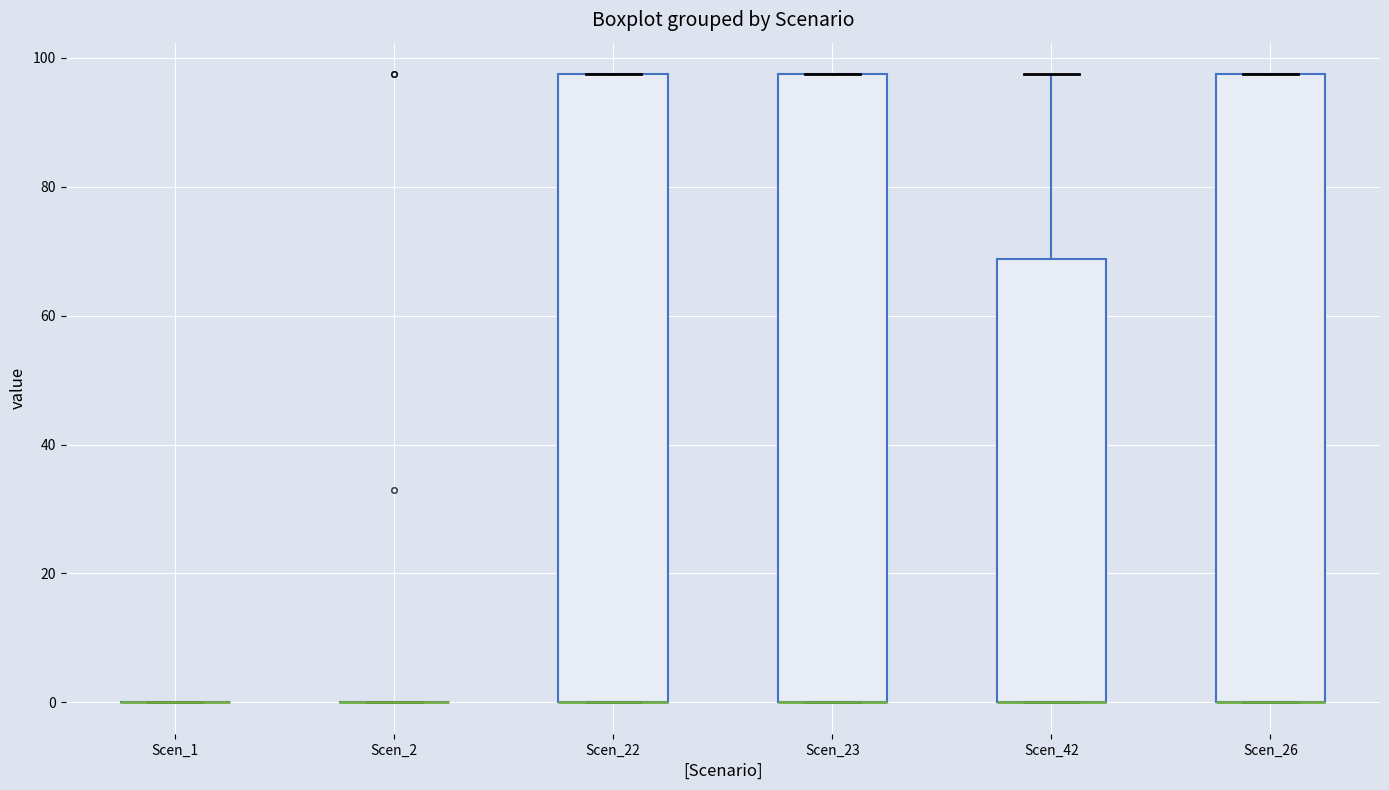

Reading left to right, transcribe this box plot: for each box, give where its median line is, the range the box spans, and where its two whiskers end, as read against the y-axis. The values are not printed on the chart, so give them approximately, as read against the axis.

Scen_1: box collapsed to a line at 0, whiskers 0 to 0
Scen_2: box collapsed to a line at 0, whiskers 0 to 0
Scen_22: median 0 (drawn on the box's lower edge), box 0 to 98, whiskers 0 to 98
Scen_23: median 0 (drawn on the box's lower edge), box 0 to 98, whiskers 0 to 98
Scen_42: median 0 (drawn on the box's lower edge), box 0 to 68, whiskers 0 to 98
Scen_26: median 0 (drawn on the box's lower edge), box 0 to 98, whiskers 0 to 98